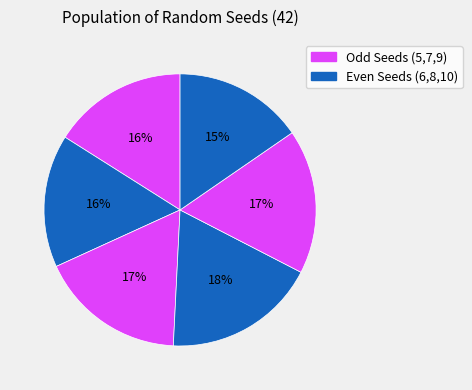

Rank the categories by value from lowest to highest.

Seed 10, Seed 6, Seed 5, Seed 9, Seed 7, Seed 8